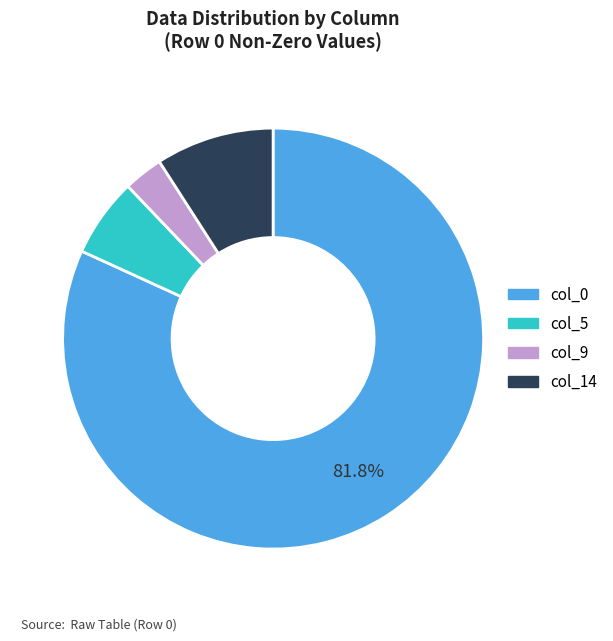

Is there any slice that represents more than half of the pie?

Yes